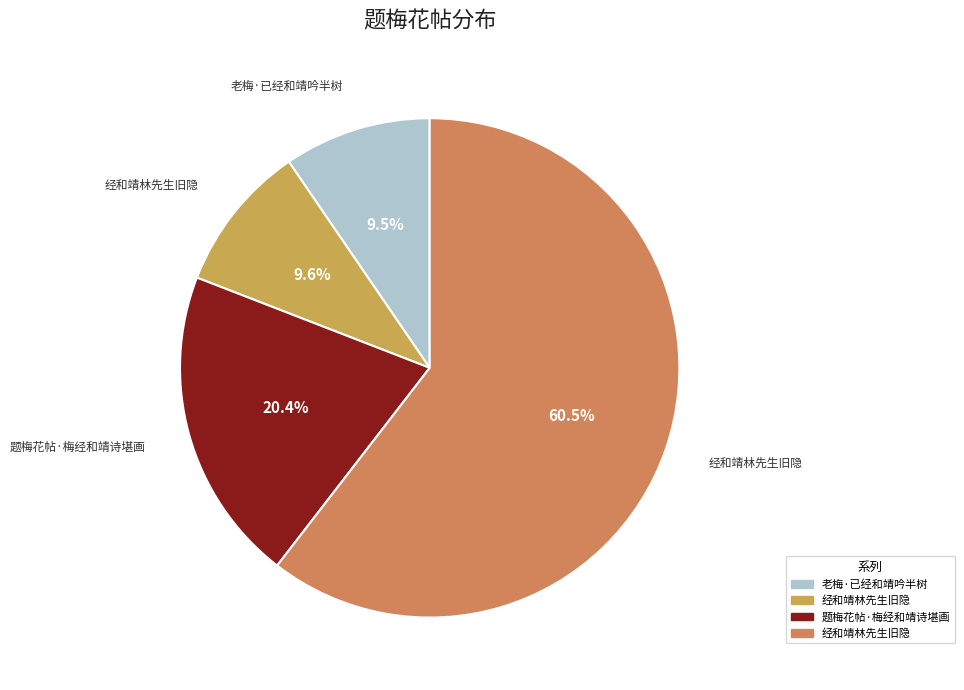

How many slices are in this pie chart?

4